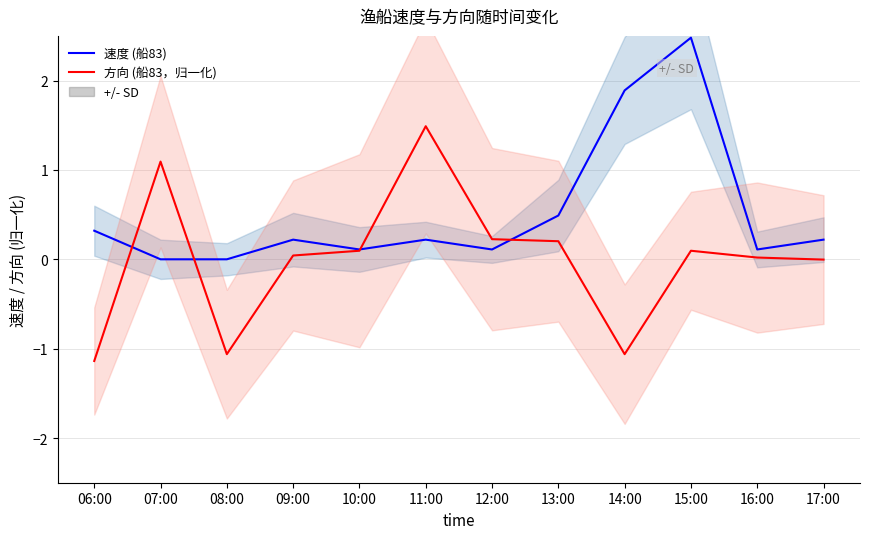

Is the value of 速度 (船83) at 08:00 greater than the value of 方向 (船83，归一化) at 16:00?

No